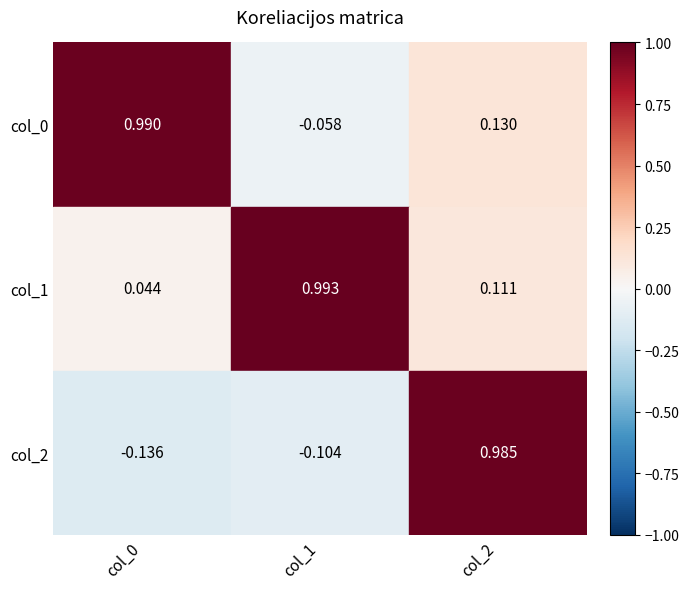

Between col_0 and col_2, which series saw the biggest shift?

col_2